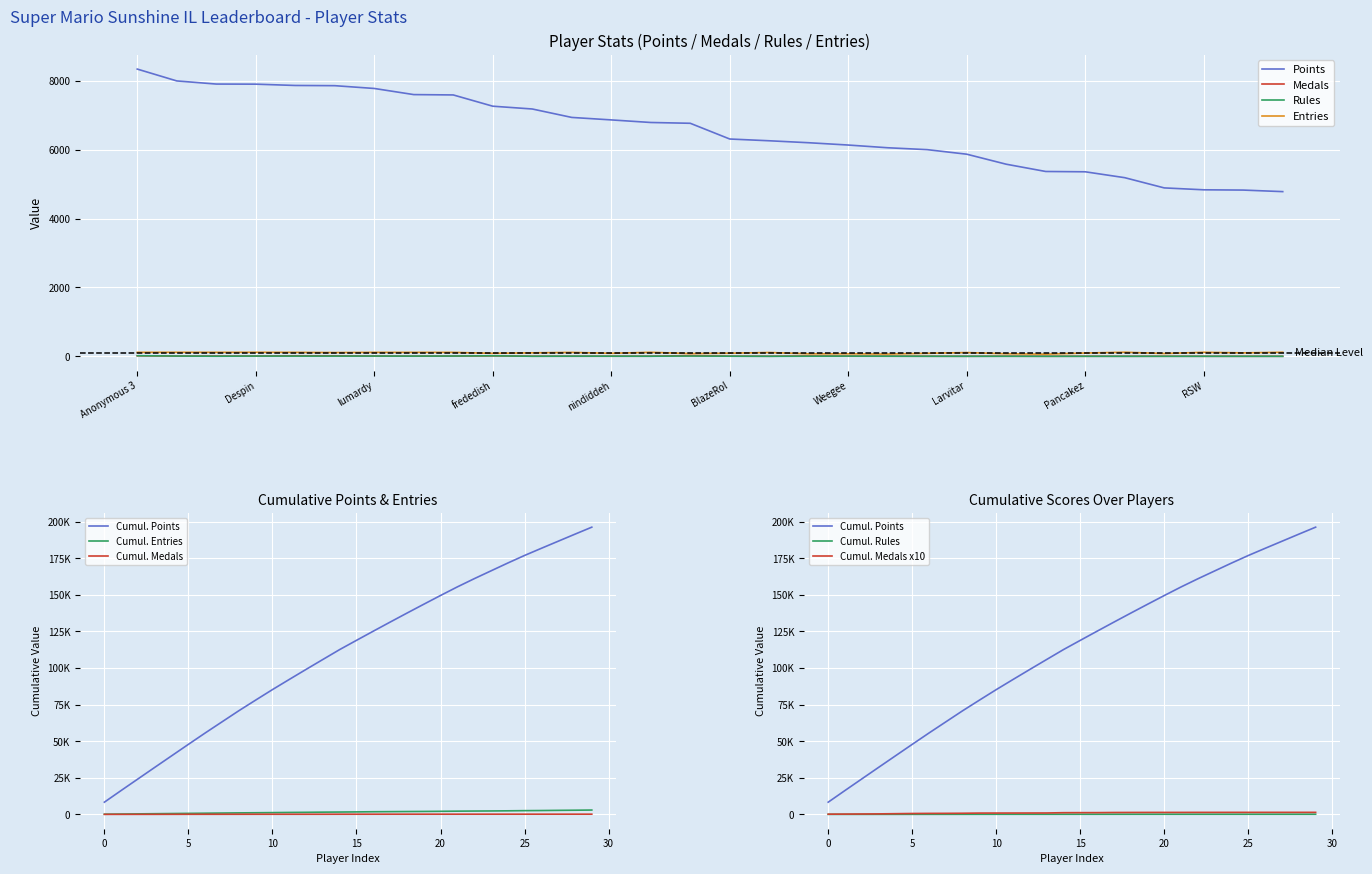

How many interior local valleys does the Medals series have?

7